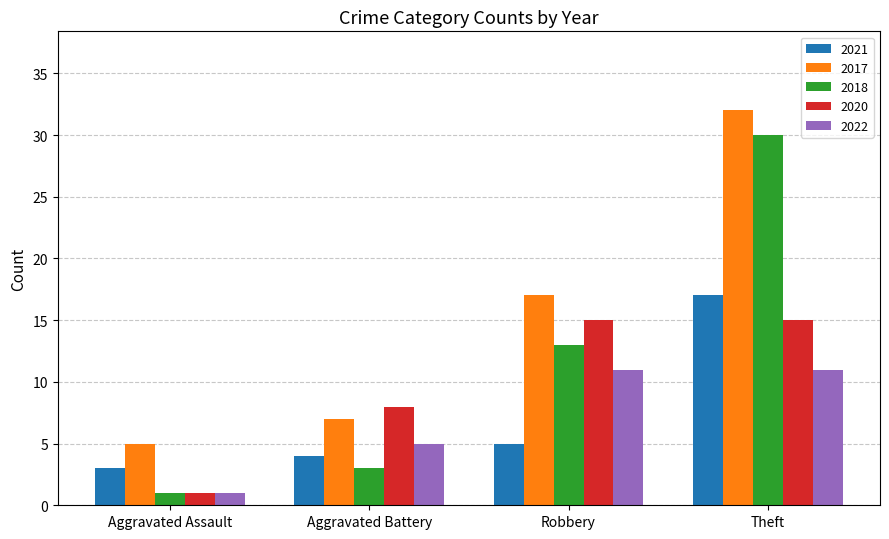

What value does the 2018 series have at Theft?

30